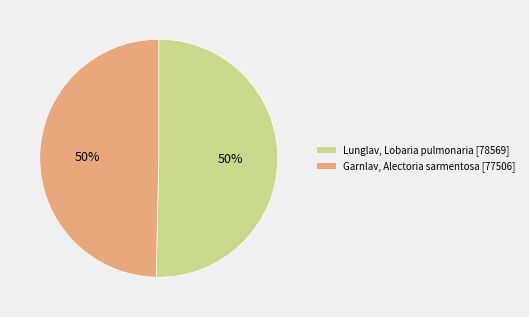

To the nearest percent, what percentage of the pie is Garnlav, Alectoria sarmentosa [77506]?

50%